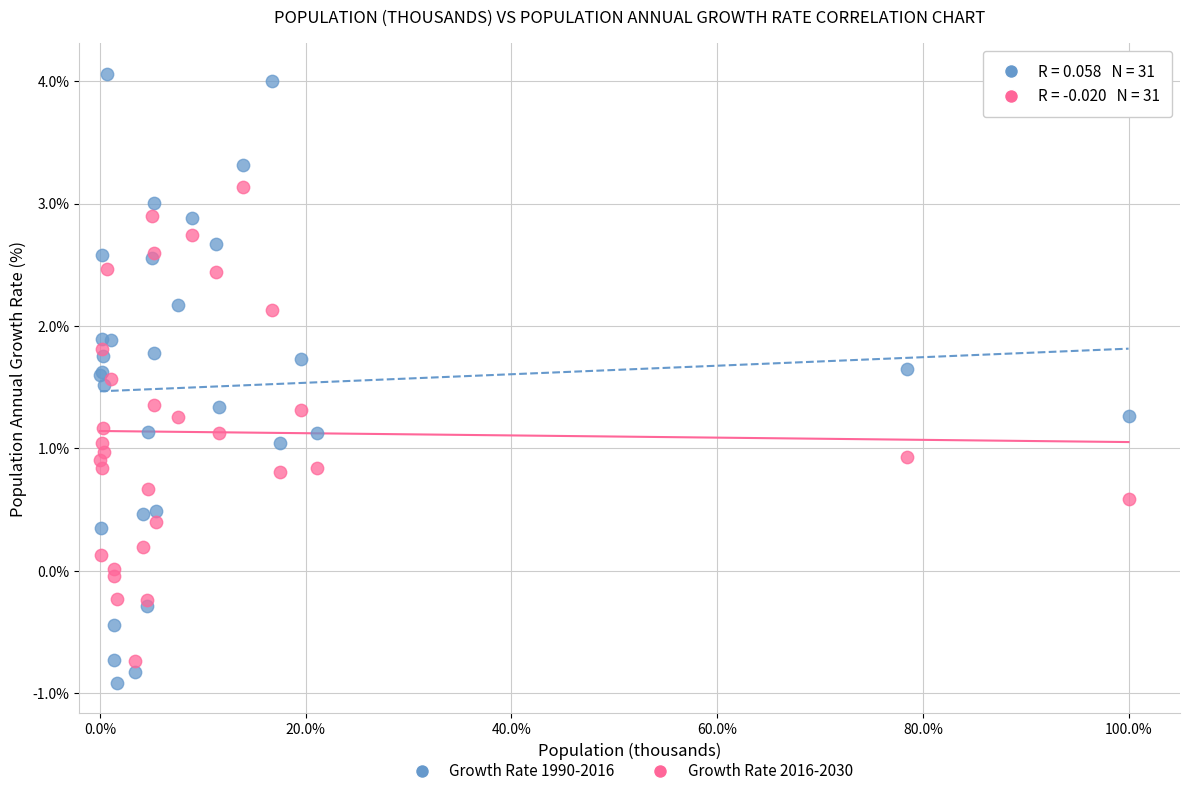

What are all the series names shown in the legend?

Growth Rate 1990-2016, Growth Rate 2016-2030